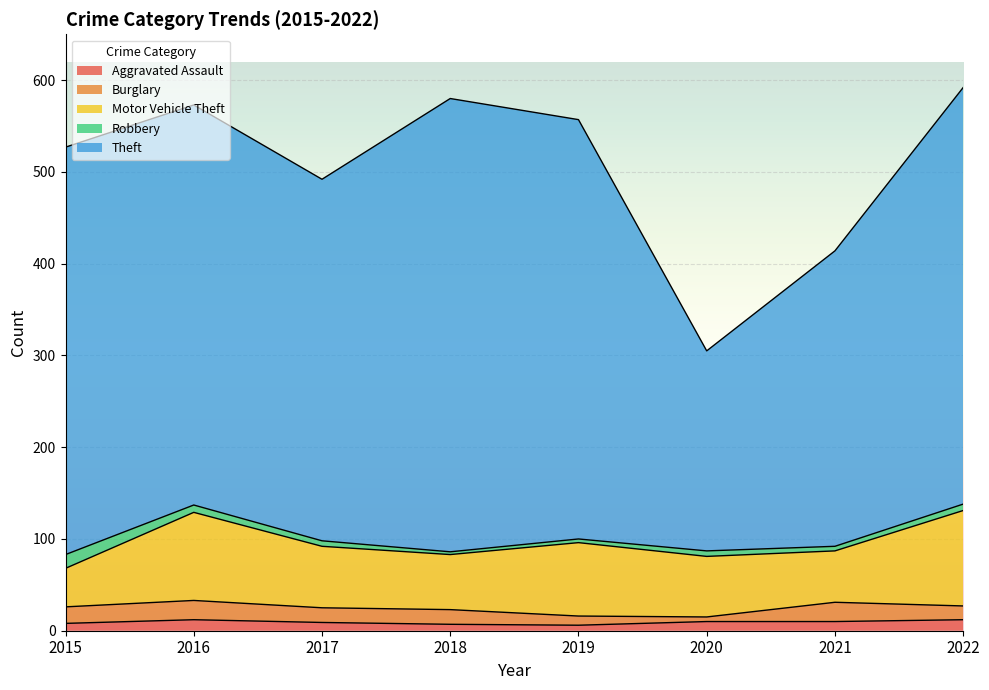

The Robbery series shows 5 at 2021. True or false?

True